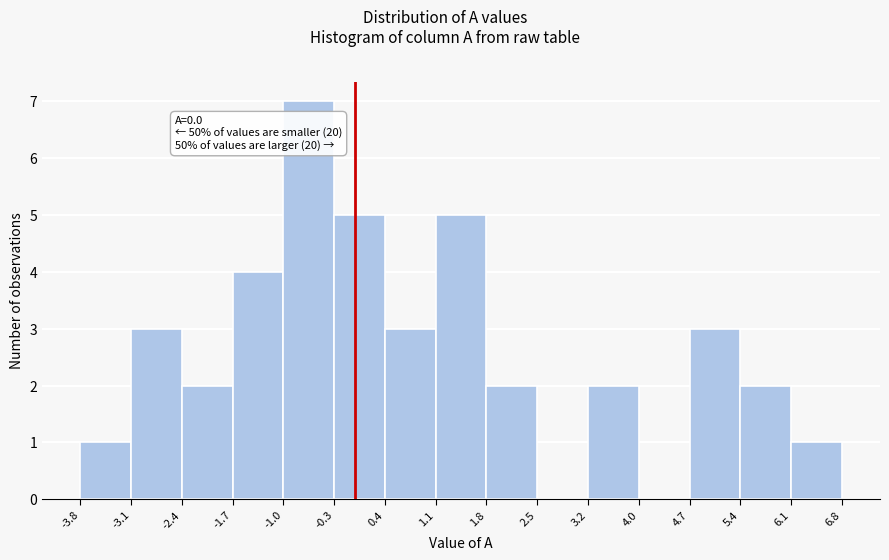

Over which range of the x-axis is the bar tallest?

-1.0 to -0.3